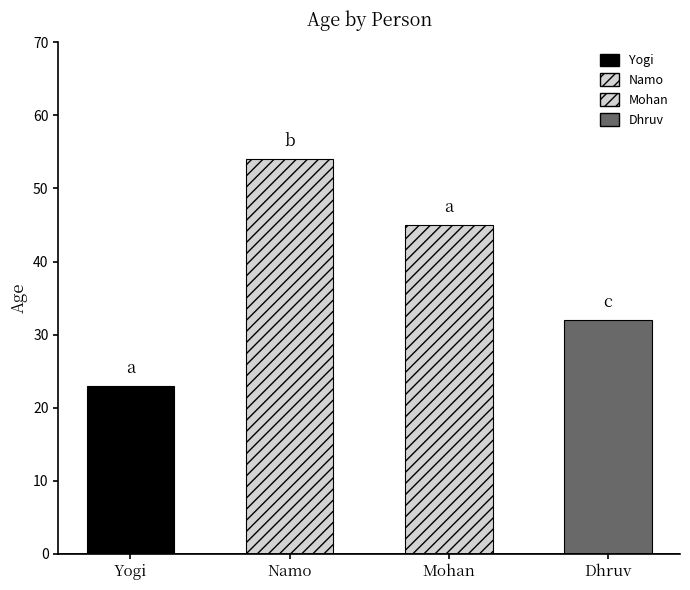

Which category has the lowest value across all series?

Yogi